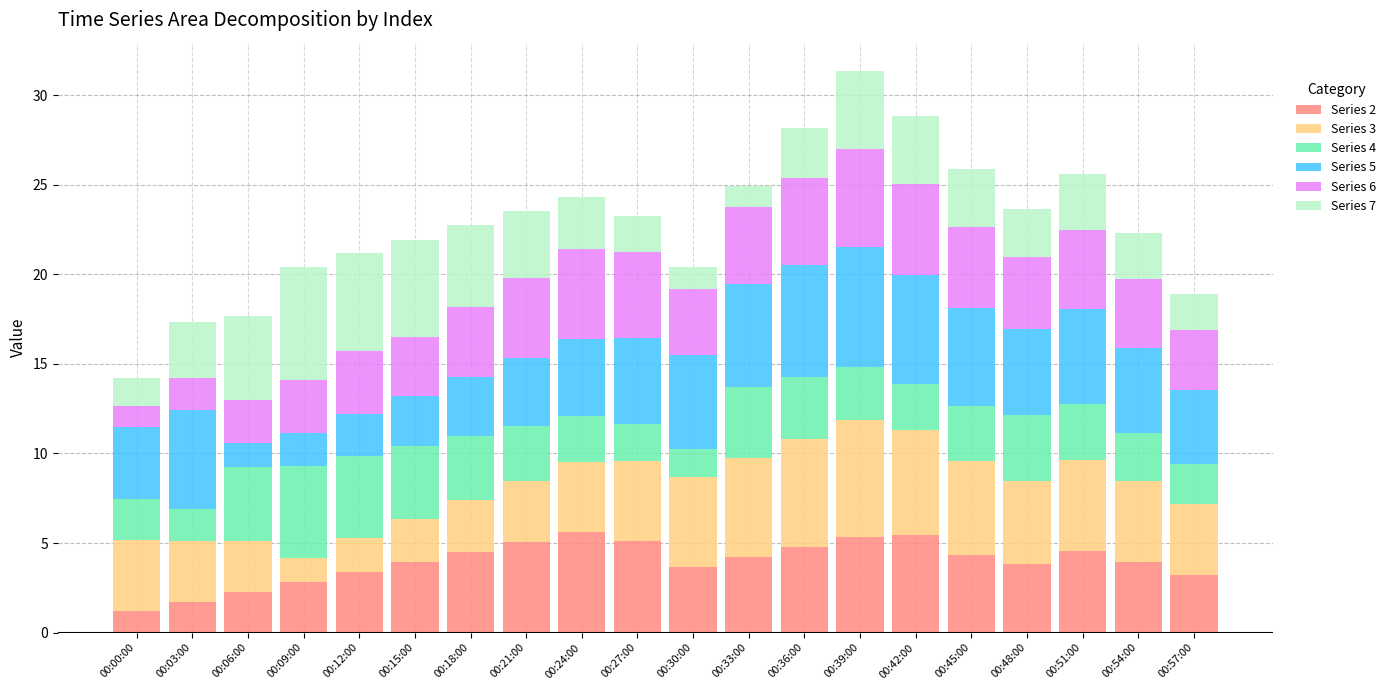

What is the sum of the Series 2 values at 00:15:00 and 00:06:00?

6.2